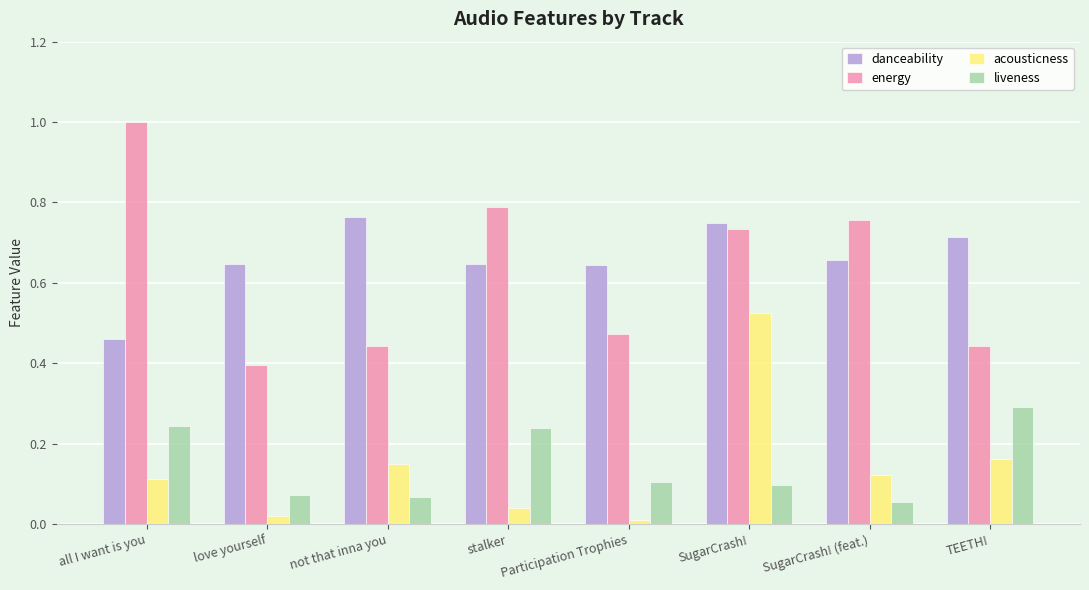

Which series changed the most between love yourself and SugarCrash!?

acousticness